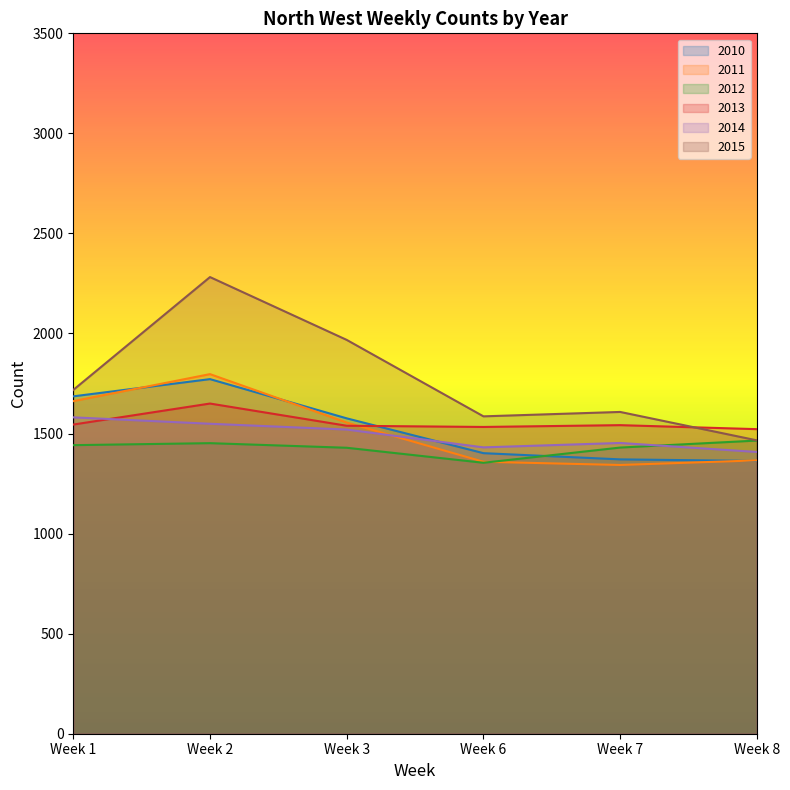

What is the average value of the 2015 series?

1771